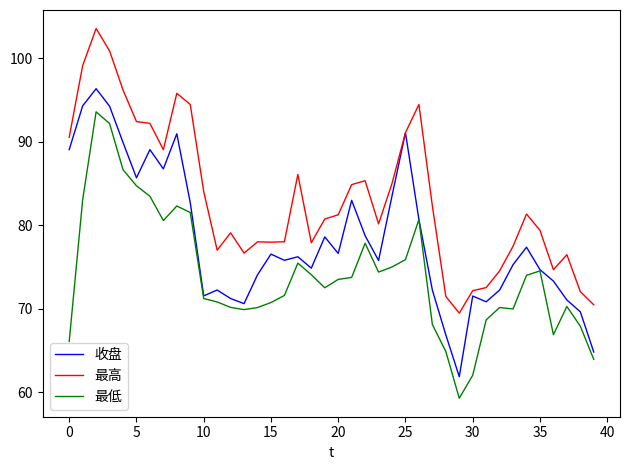

True or false: 最高 and 最低 cross at least once.

False